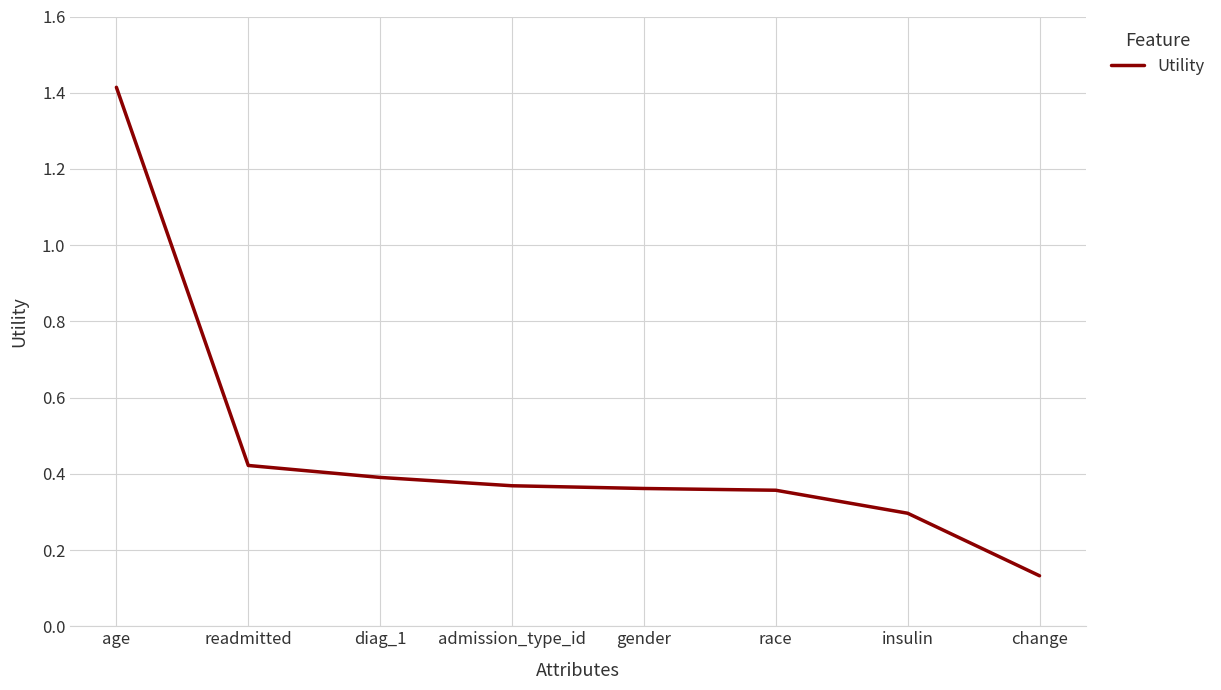

What value does the data have at age?

1.4